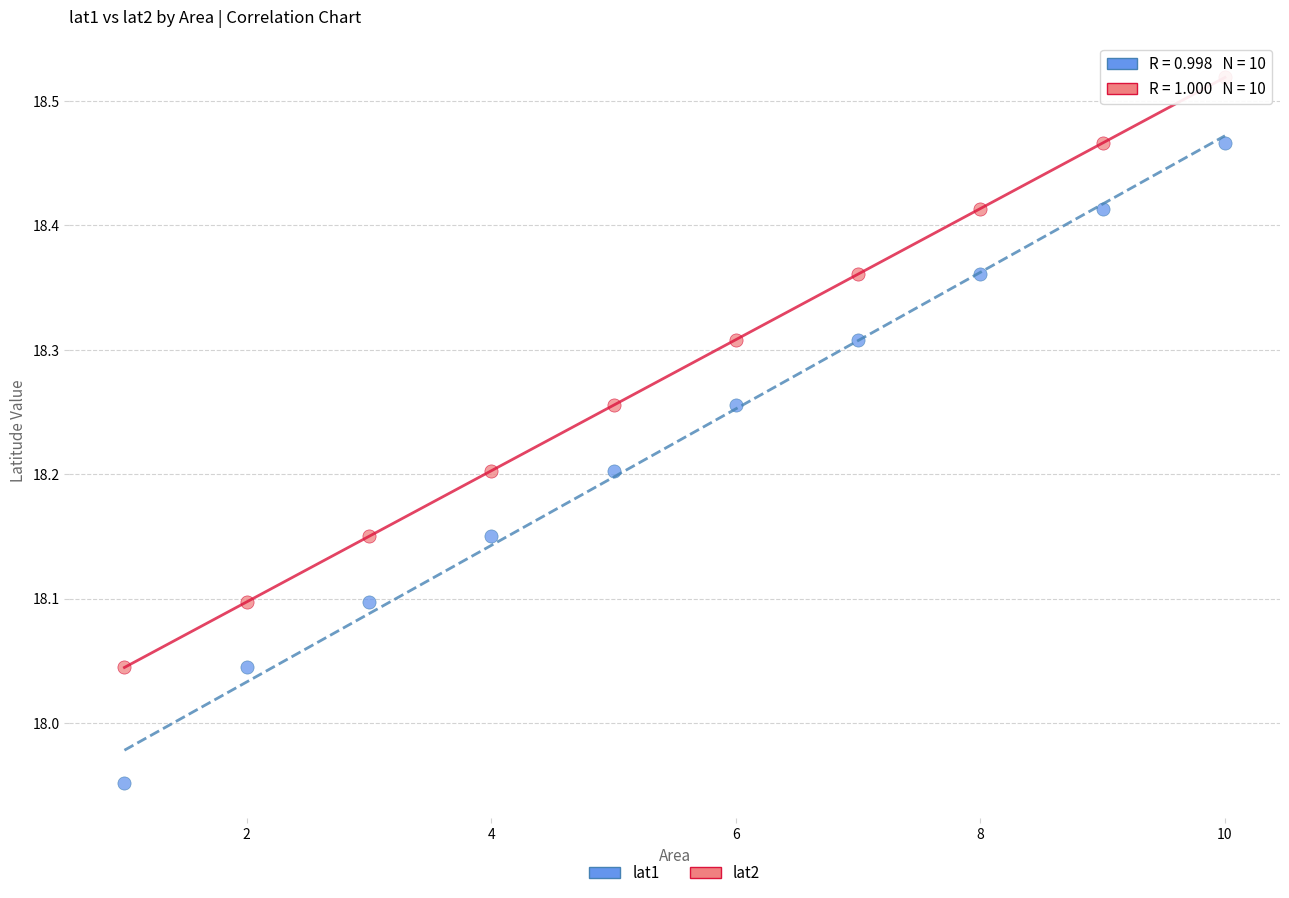

Which series contains the lowest Y value?

lat1